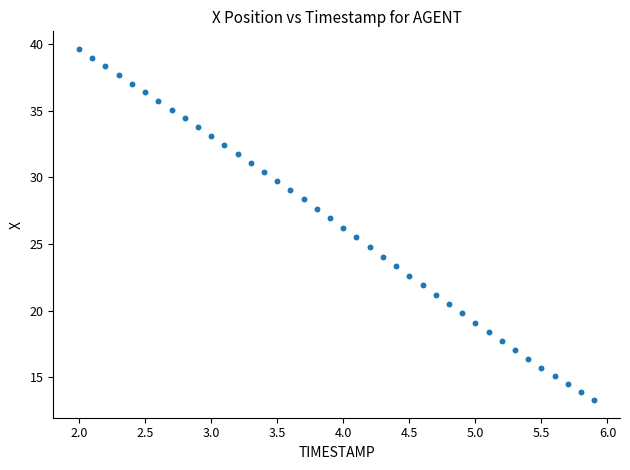

What is the range of X values (max minus min)?

3.9